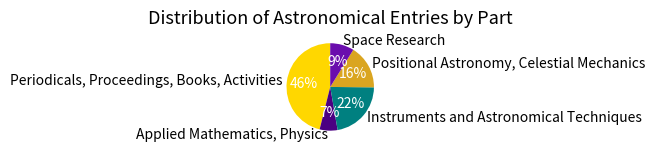

Rank the categories by value from lowest to highest.

Applied Mathematics, Physics, Space Research, Positional Astronomy, Celestial Mechanics, Instruments and Astronomical Techniques, Periodicals, Proceedings, Books, Activities